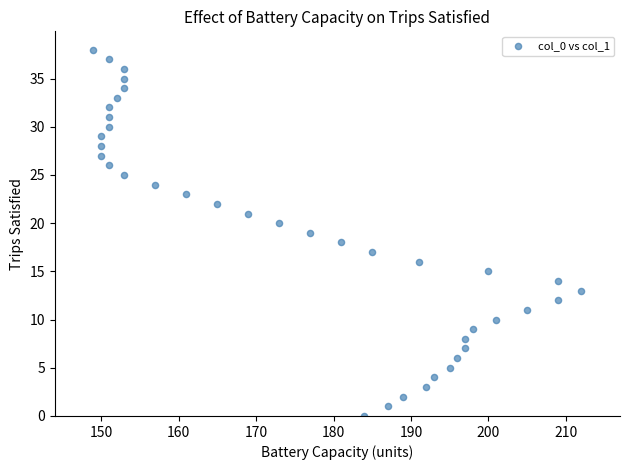

What is the range of Y values (max minus min)?

38